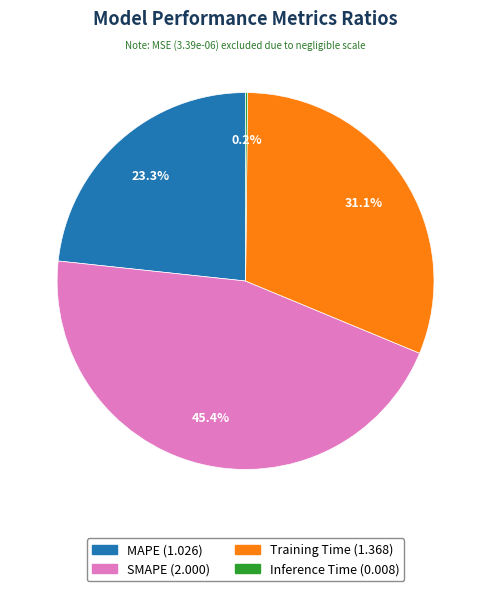

Is it true that Training Time is 31% of the pie?

True